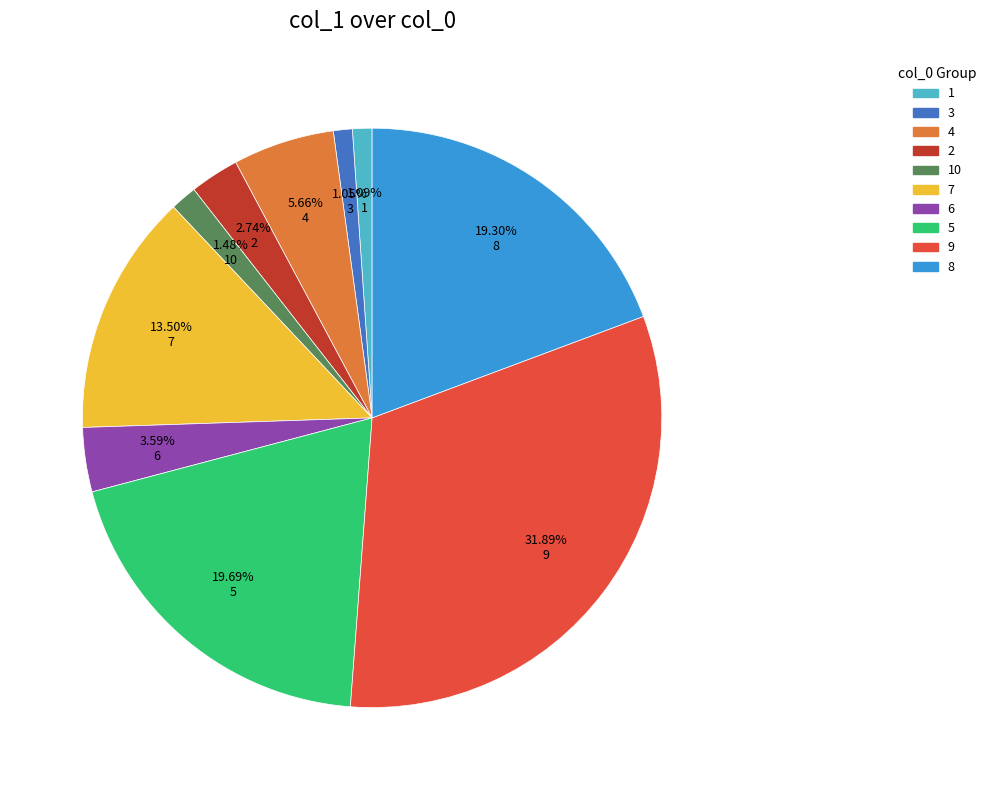

Does any single category account for the majority?

No